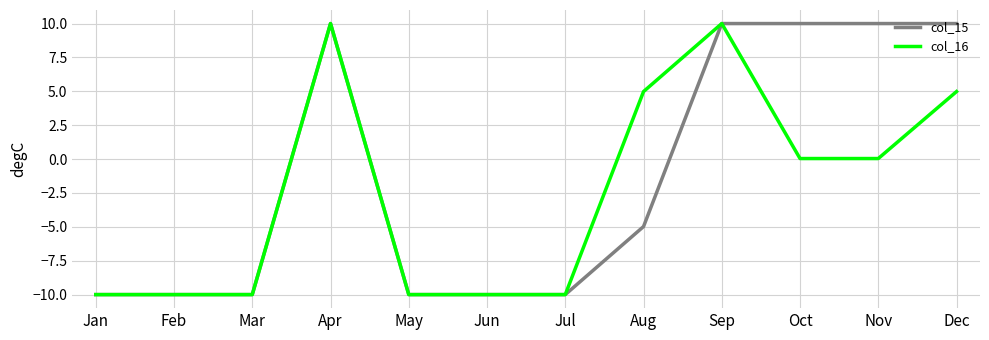

At which label does col_15 first exceed -4?

Apr